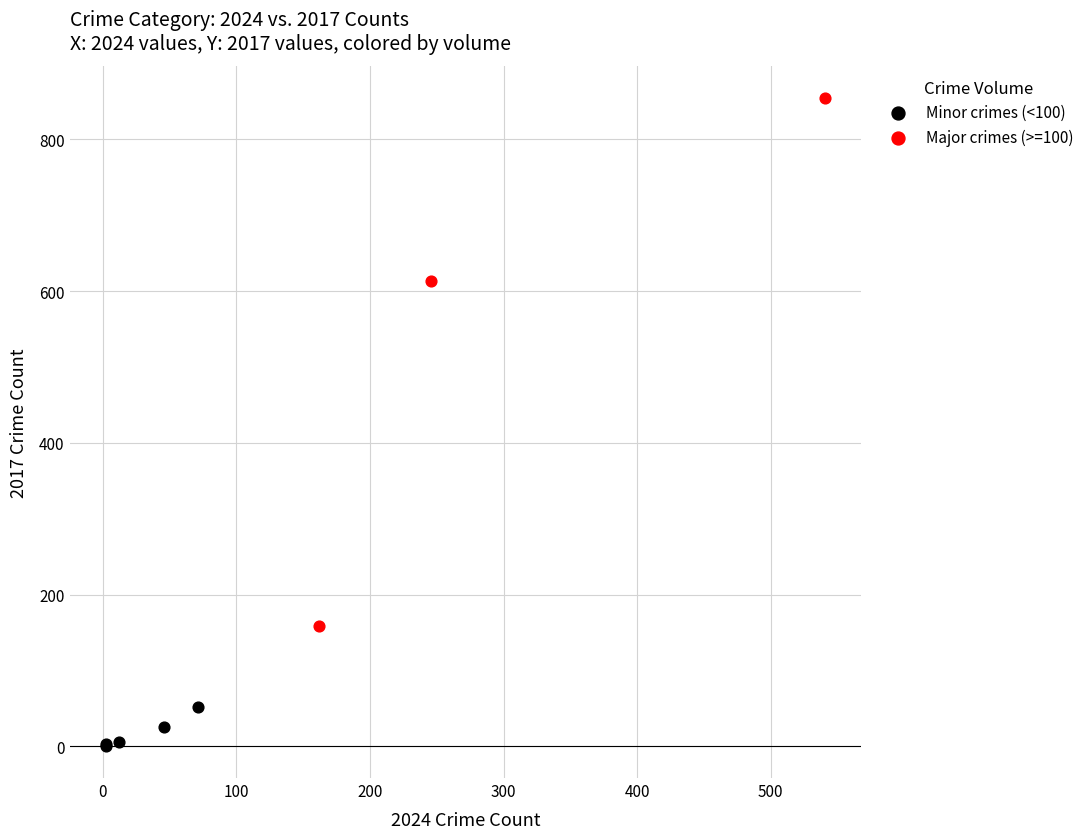

Which series reaches the maximum Y coordinate?

Major crimes (>=100)